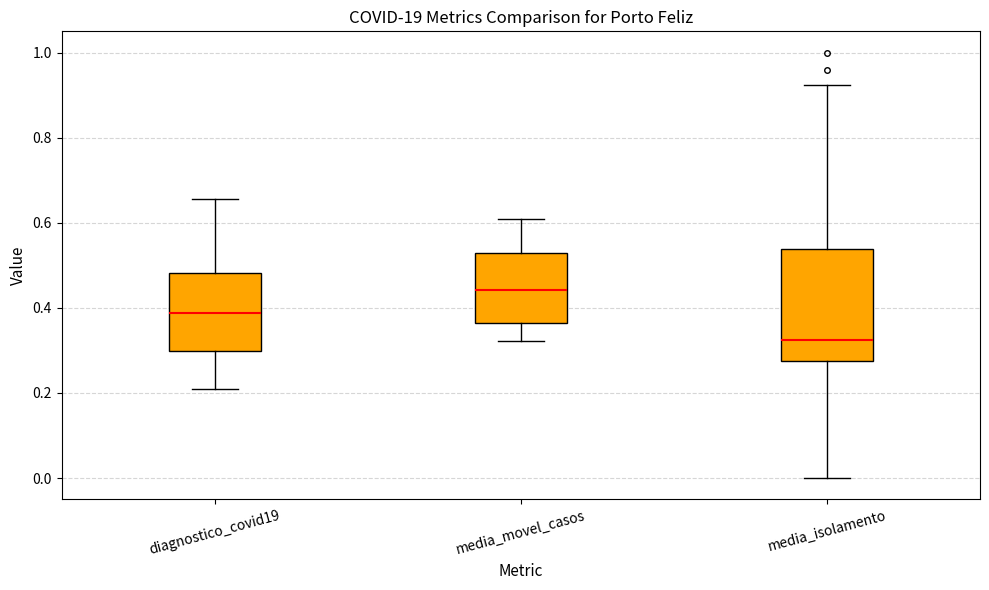

Which box has the highest median line?

media_movel_casos